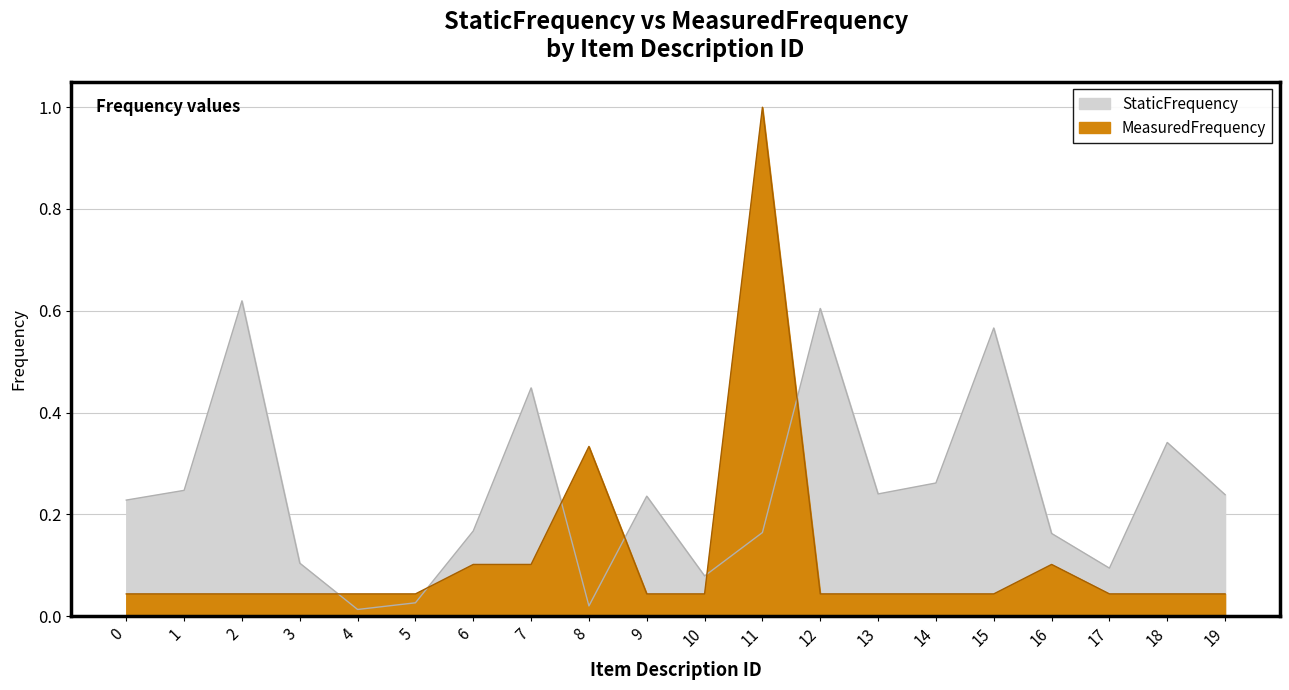

Between which two adjacent categories do MeasuredFrequency and StaticFrequency first intersect?

3 and 4